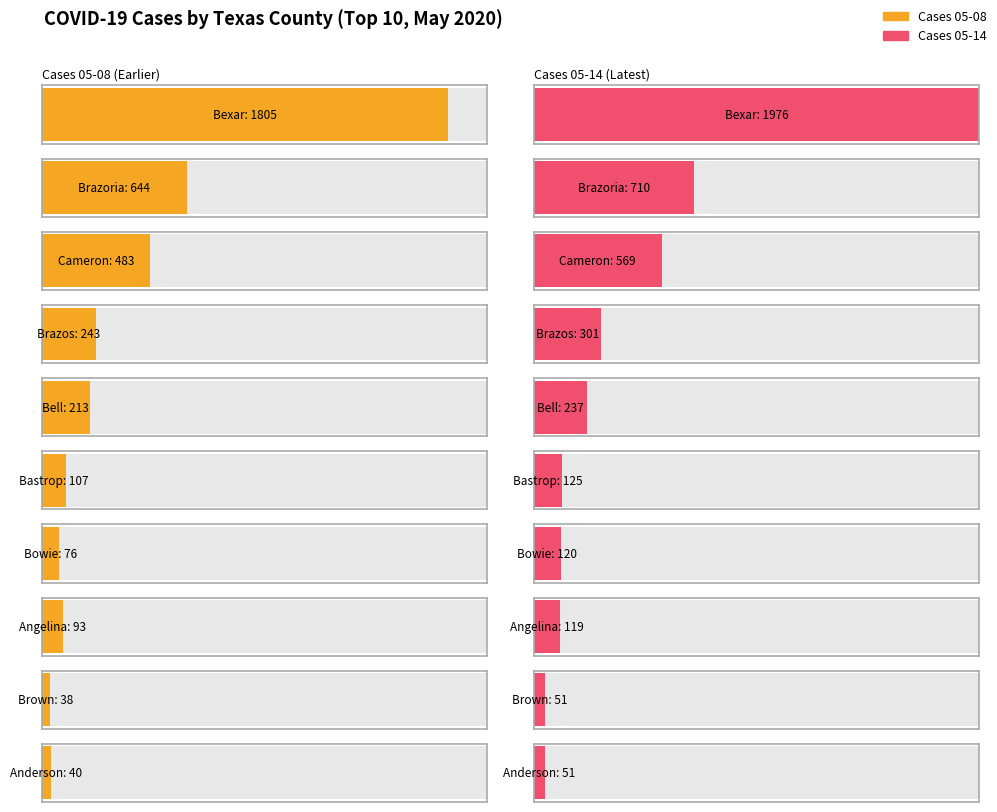

Which series has the largest total across all categories?

Cases 05-14